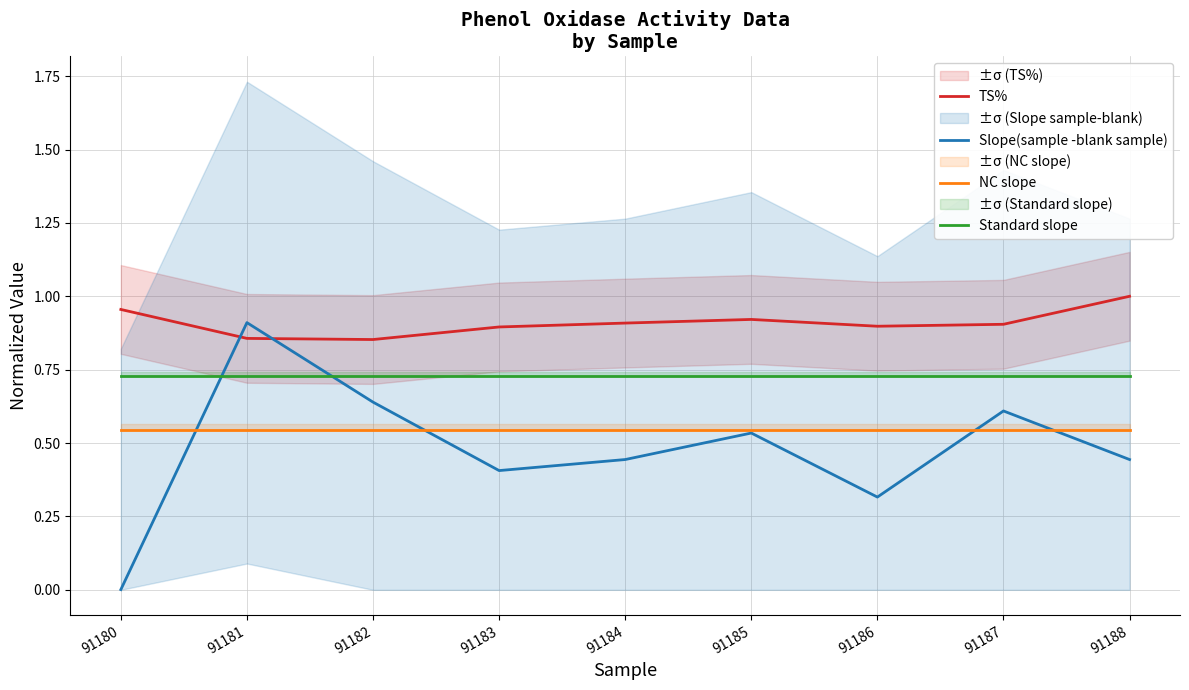

How many categories are shown in the chart?

9